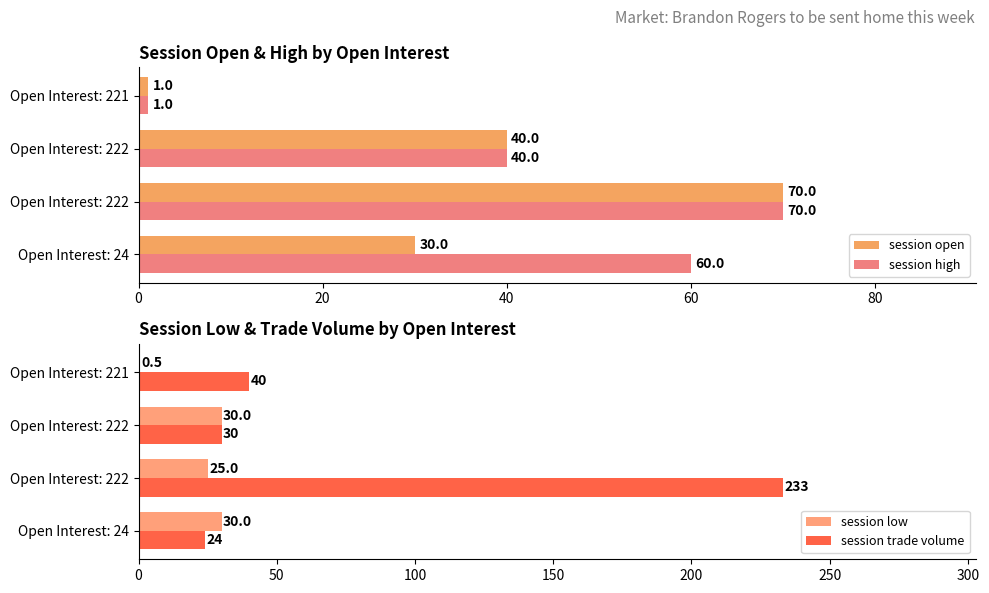

Reading left to right, what are all the values shown in this chart?

session open: 30.0	70.0	40.0	1.0
session high: 60.0	70.0	40.0	1.0
session low: 30.0	25.0	30.0	0.5
session trade volume: 24.0	233.0	30.0	40.0